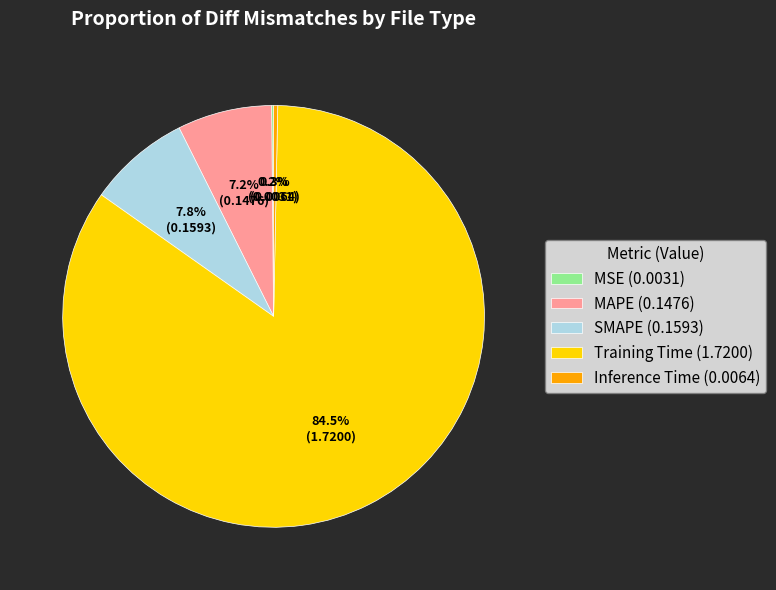

Is it true that Training Time is 70% of the pie?

False